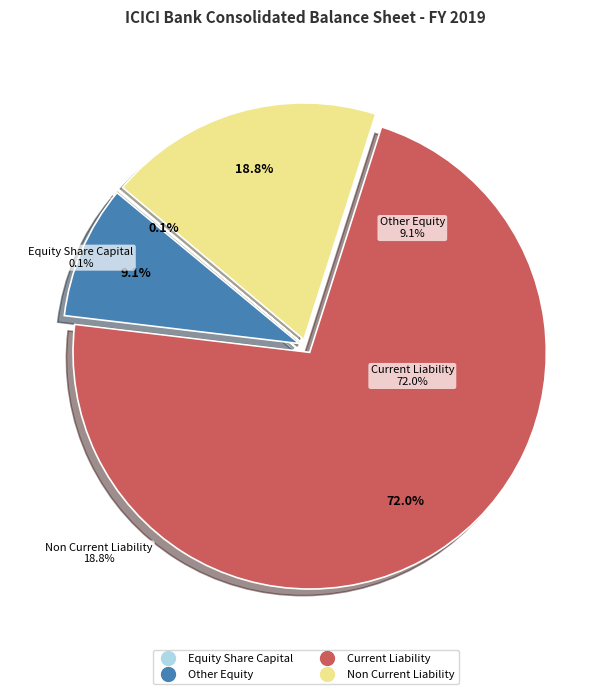

Combined, do Other Equity and Non Current Liability account for over 50%?

No